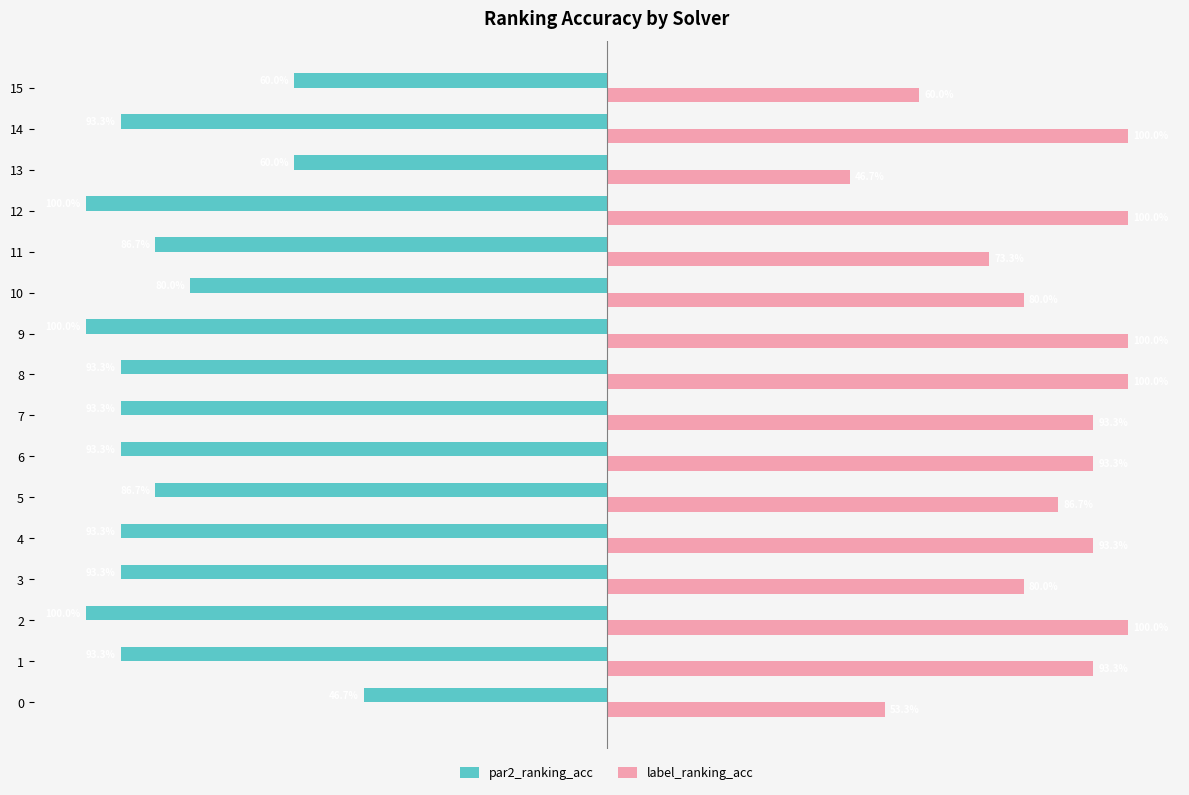

What are all the series names shown in the legend?

par2_ranking_acc, label_ranking_acc